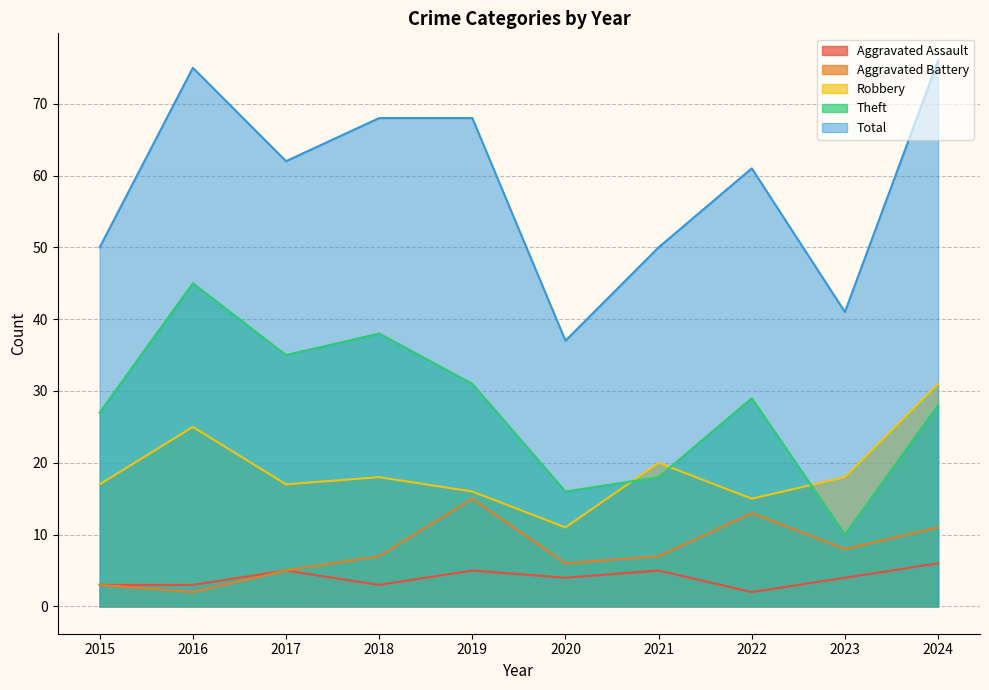

Reading left to right, extract all data points from this chart.

Aggravated Assault: 3	3	5	3	5	4	5	2	4	6
Aggravated Battery: 3	2	5	7	15	6	7	13	8	11
Robbery: 17	25	17	18	16	11	20	15	18	31
Theft: 27	45	35	38	31	16	18	29	10	28
Total: 50	75	62	68	68	37	50	61	41	76